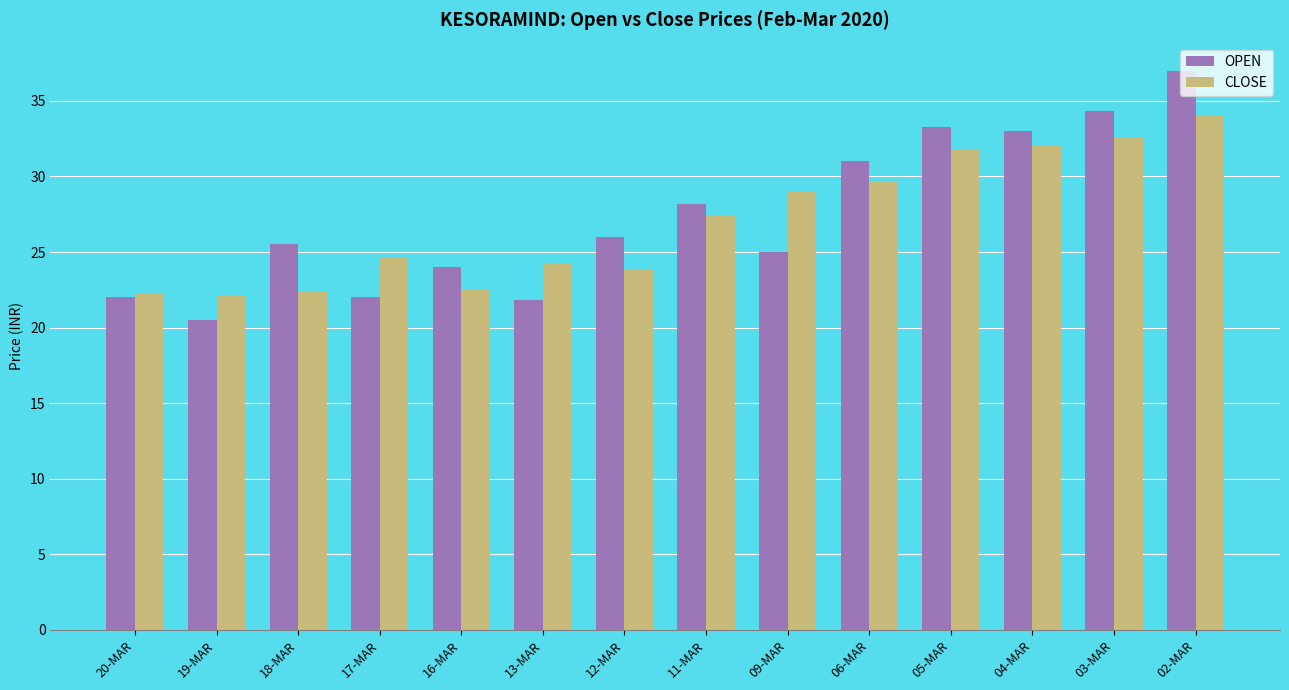

How many bars are there in each group?

2